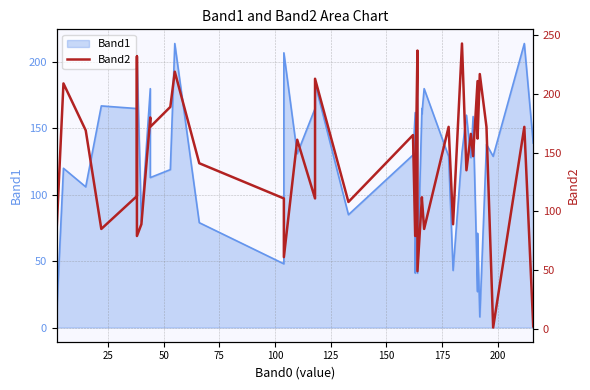

Does the chart have visible grid lines?

Yes